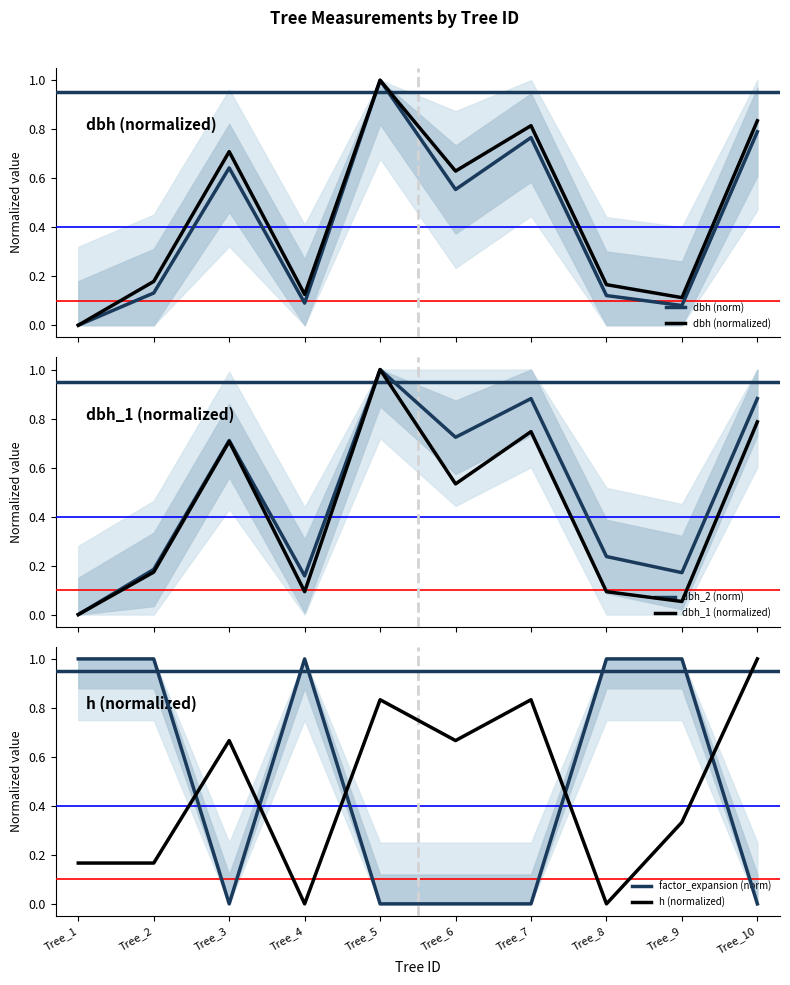

Rank the series at Tree_2 from lowest to highest value.

dbh (norm), h (normalized), dbh_1 (normalized), dbh (normalized), dbh_2 (norm), factor_expansion (norm)